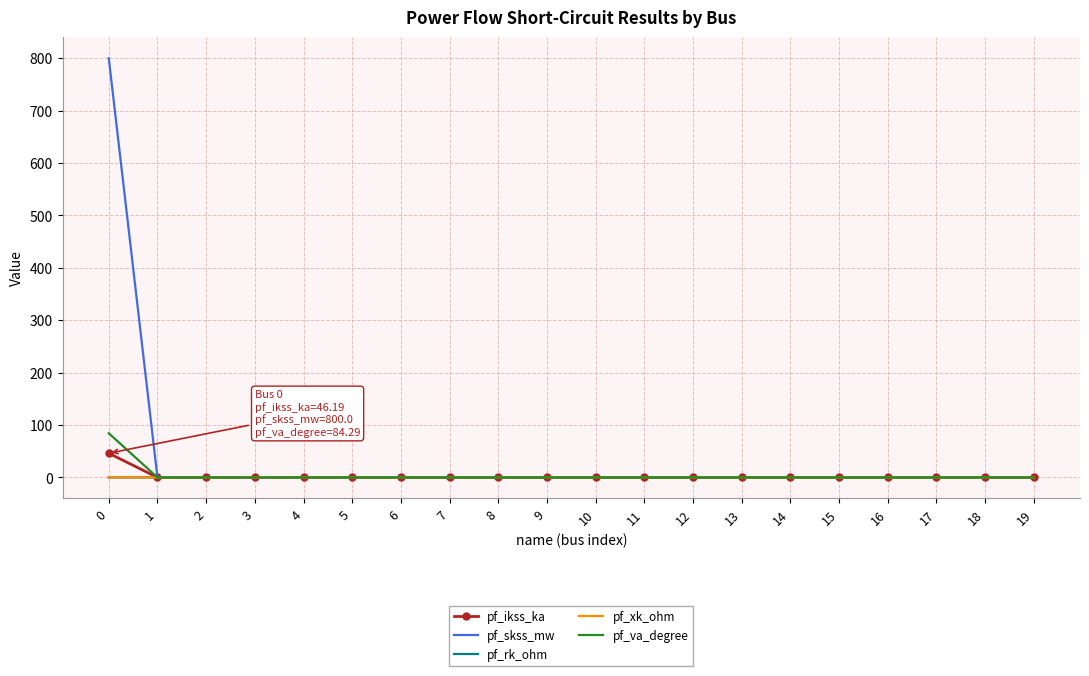

What is the greatest value displayed?

800.0